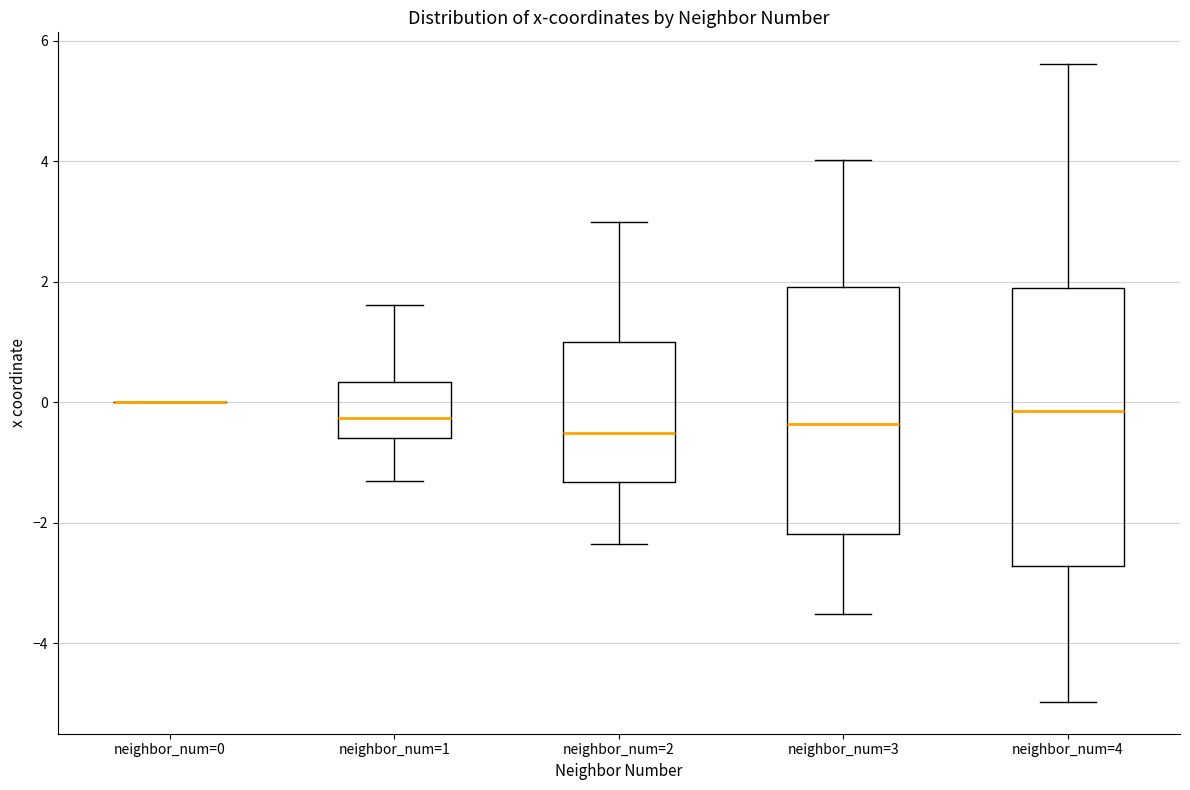

Reading left to right, read every box against the y-axis: the position of its median line, the range the box covers, and the ends of its whiskers. The values are not printed on the chart, so give them approximately, as read against the axis.

neighbor_num=0: box collapsed to a line at 0.0, whiskers 0.0 to 0.0
neighbor_num=1: median -0.2, box -0.6 to 0.4, whiskers -1.4 to 1.6
neighbor_num=2: median -0.6, box -1.4 to 1.0, whiskers -2.4 to 3.0
neighbor_num=3: median -0.4, box -2.2 to 2.0, whiskers -3.6 to 4.0
neighbor_num=4: median -0.2, box -2.8 to 1.8, whiskers -5.0 to 5.6